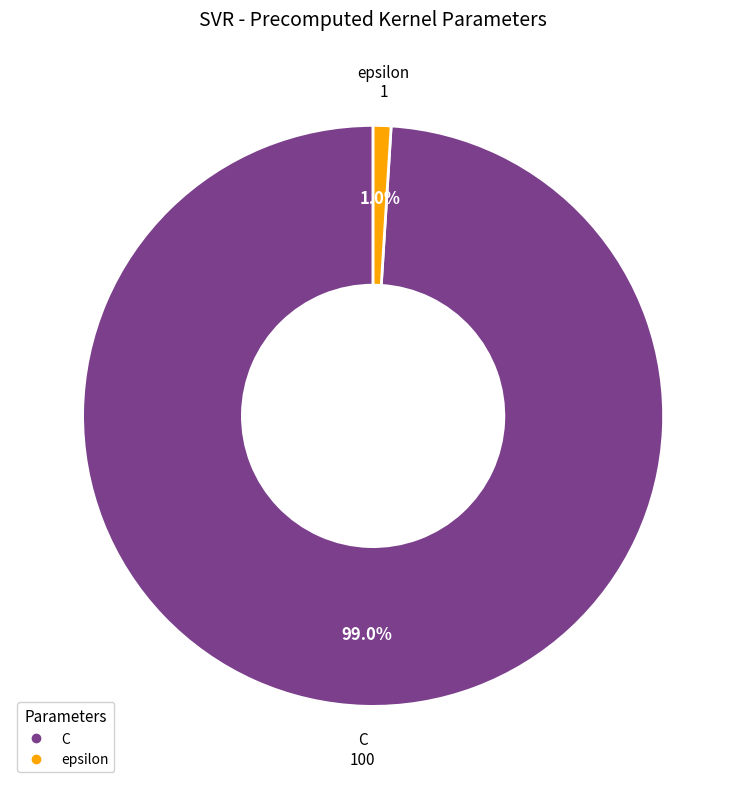

To the nearest percent, what is the combined percentage of epsilon and C?

100%